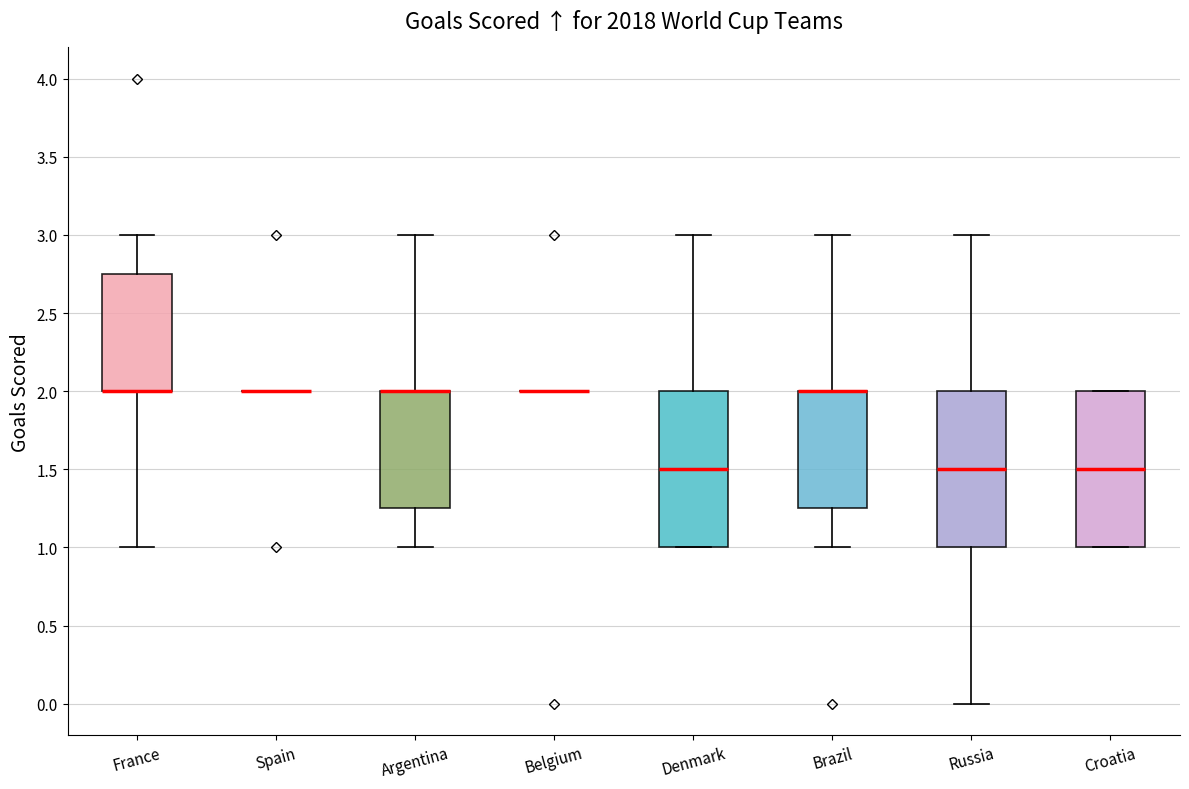

Reading left to right, transcribe this box plot: for each box, give where its median line is, the range the box spans, and where its two whiskers end, as read against the y-axis. The values are not printed on the chart, so give them approximately, as read against the axis.

France: median 2.00 (drawn on the box's lower edge), box 2.00 to 2.75, whiskers 1.00 to 3.00
Spain: box collapsed to a line at 2.00, whiskers 2.00 to 2.00
Argentina: median 2.00 (drawn on the box's upper edge), box 1.25 to 2.00, whiskers 1.00 to 3.00
Belgium: box collapsed to a line at 2.00, whiskers 2.00 to 2.00
Denmark: median 1.50, box 1.00 to 2.00, whiskers 1.00 to 3.00
Brazil: median 2.00 (drawn on the box's upper edge), box 1.25 to 2.00, whiskers 1.00 to 3.00
Russia: median 1.50, box 1.00 to 2.00, whiskers 0.00 to 3.00
Croatia: median 1.50, box 1.00 to 2.00, whiskers 1.00 to 2.00